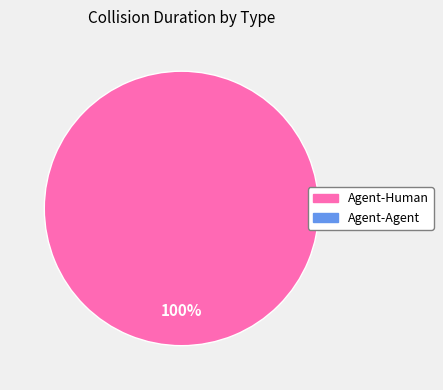

Does any single category account for the majority?

Yes